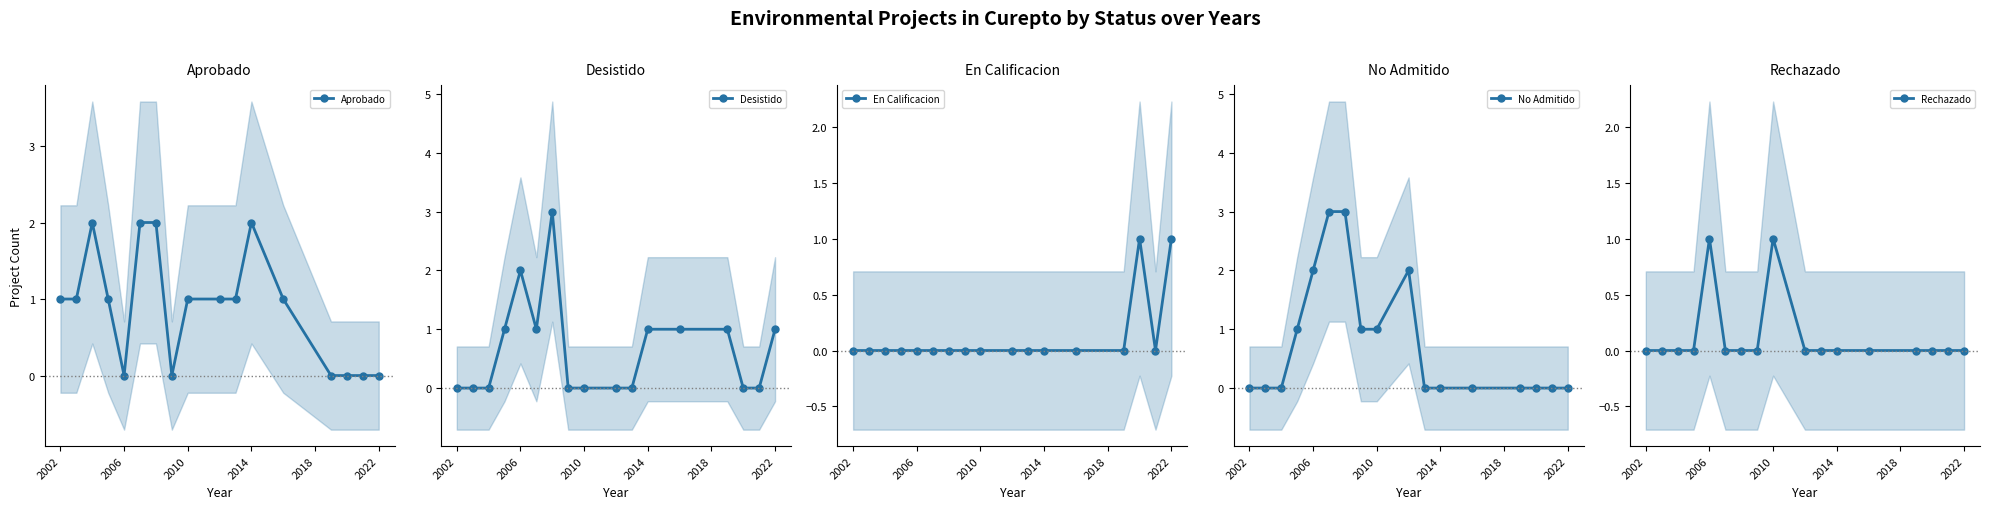

True or false: No Admitido has more than 0 interior local peaks.

True